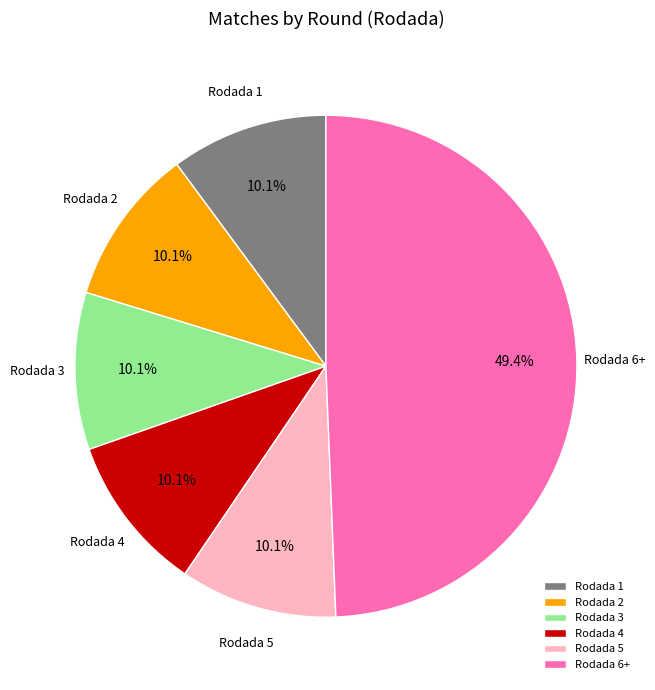

What is the ratio of the value at Rodada 6+ to the value at Rodada 5?

4.9